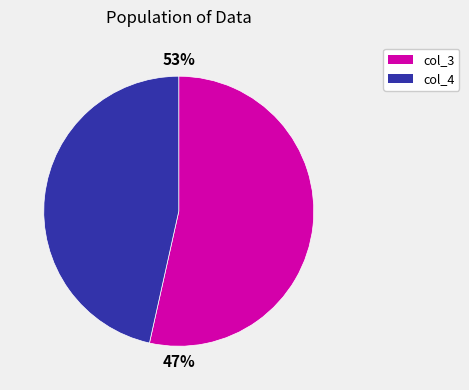

Is it true that 9 is 1% of the pie?

False